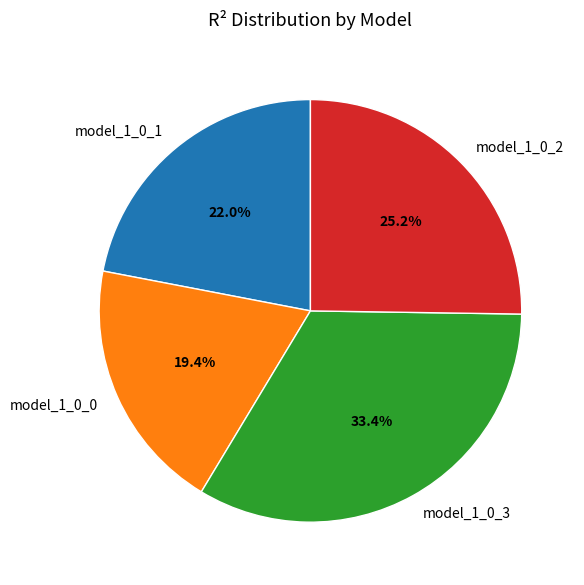

To the nearest percent, what percentage of the pie is model_1_0_0?

19%